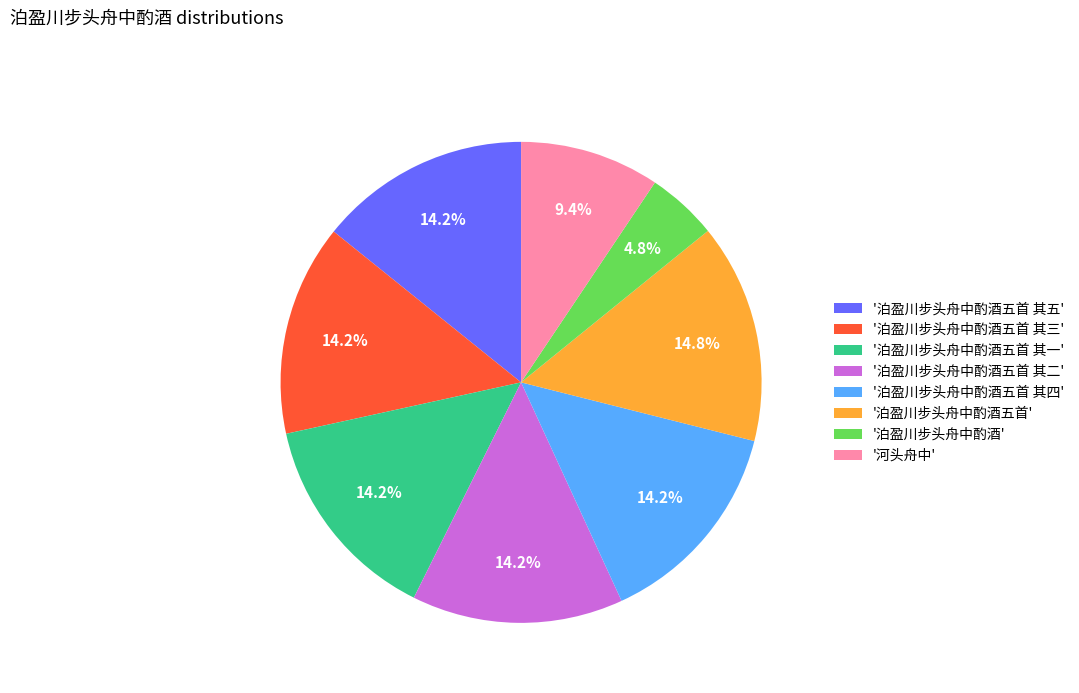

Combined, what portion of the pie is '泊盈川步头舟中酌酒' and '泊盈川步头舟中酌酒五首 其二'?

19.0%